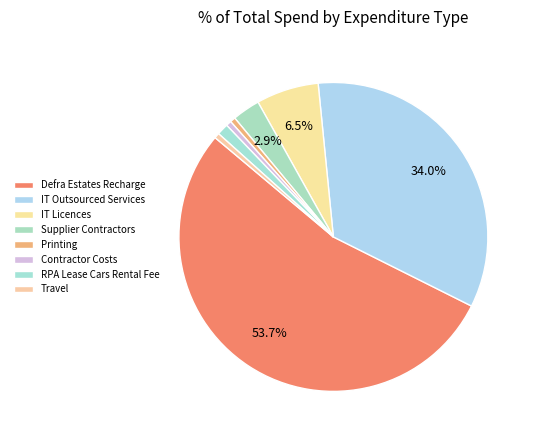

How much of the chart is everything except Travel?

99.5%